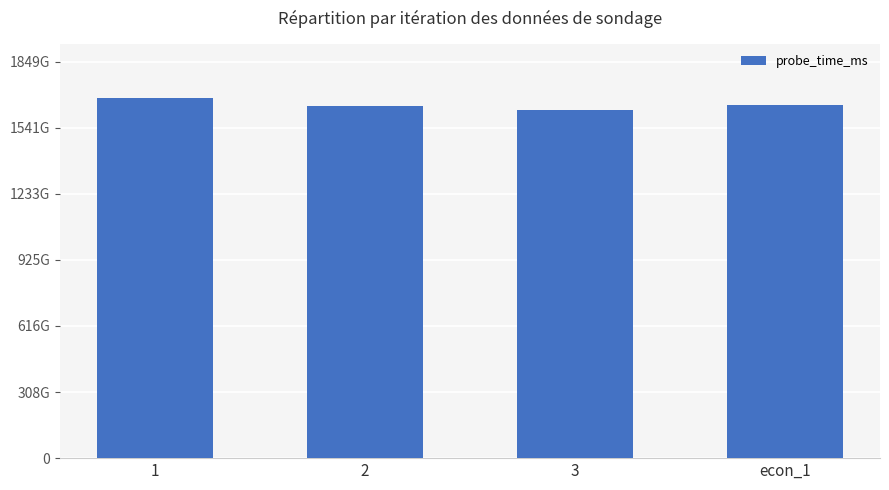

Approximately how many times larger is the value at 3 compared to 2?

1.0